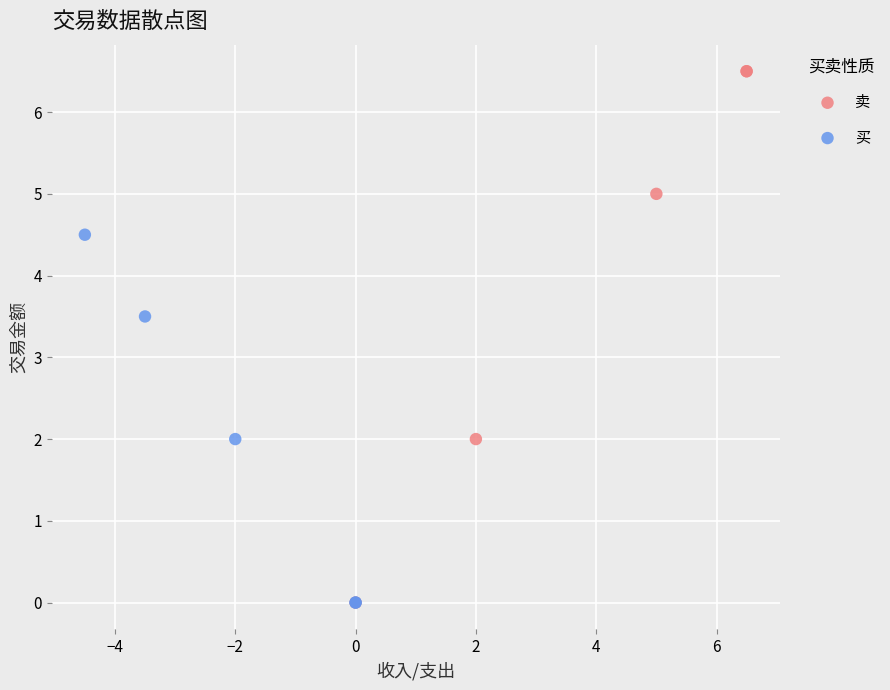

Which series has the largest Y range (max minus min)?

卖